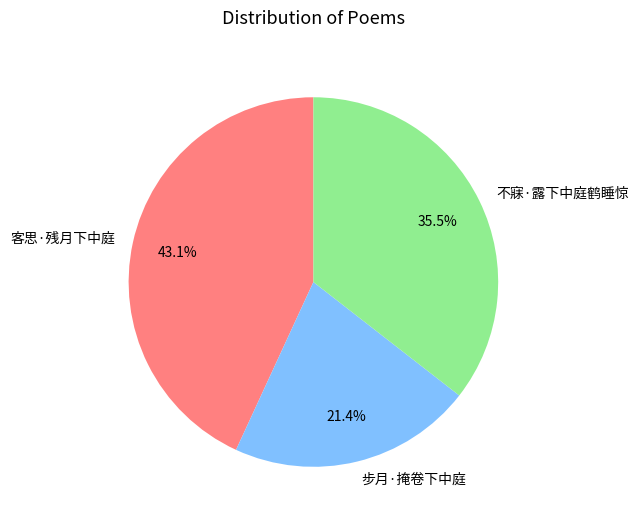

Approximately how many times larger is the value at 不寐·露下中庭鹤睡惊 compared to 客思·残月下中庭?

0.8